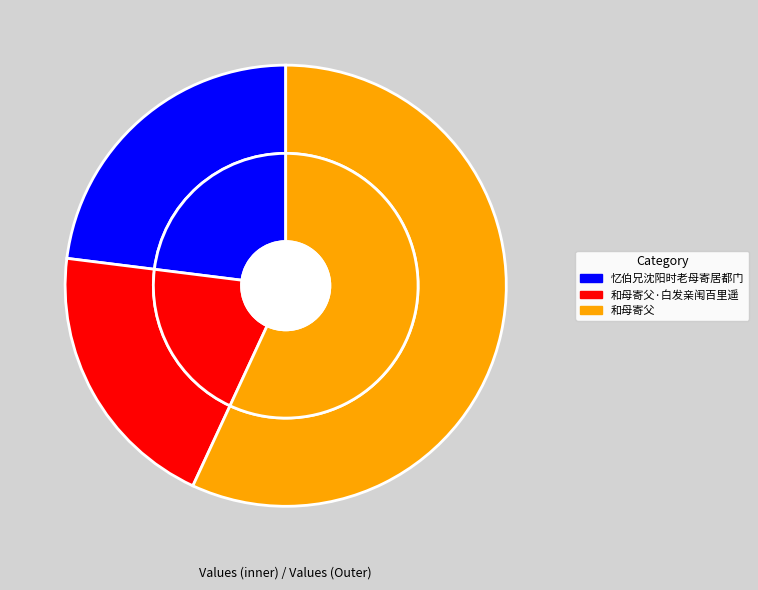

Does 和母寄父 account for over 50% of the chart?

Yes